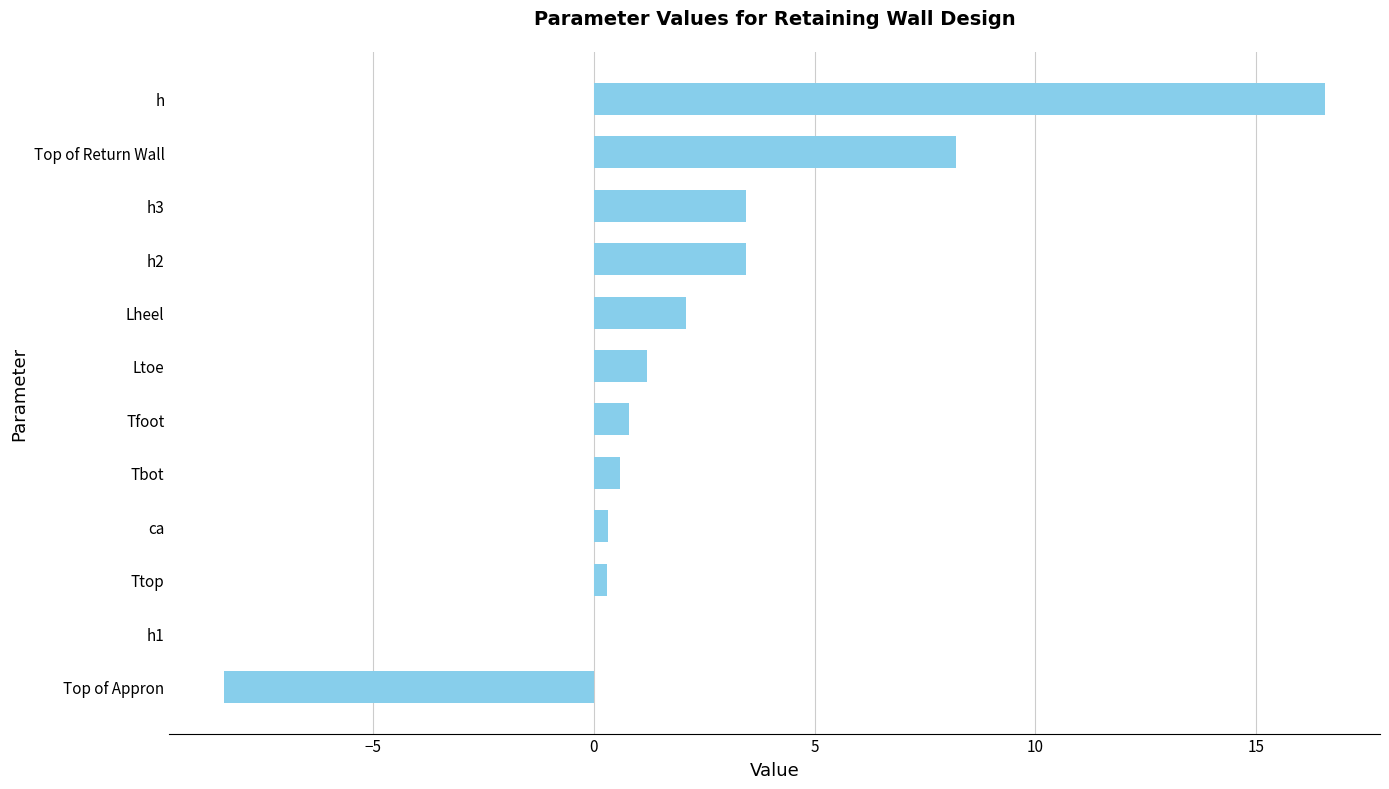

The value at Top of Appron is -3.8. True or false?

False